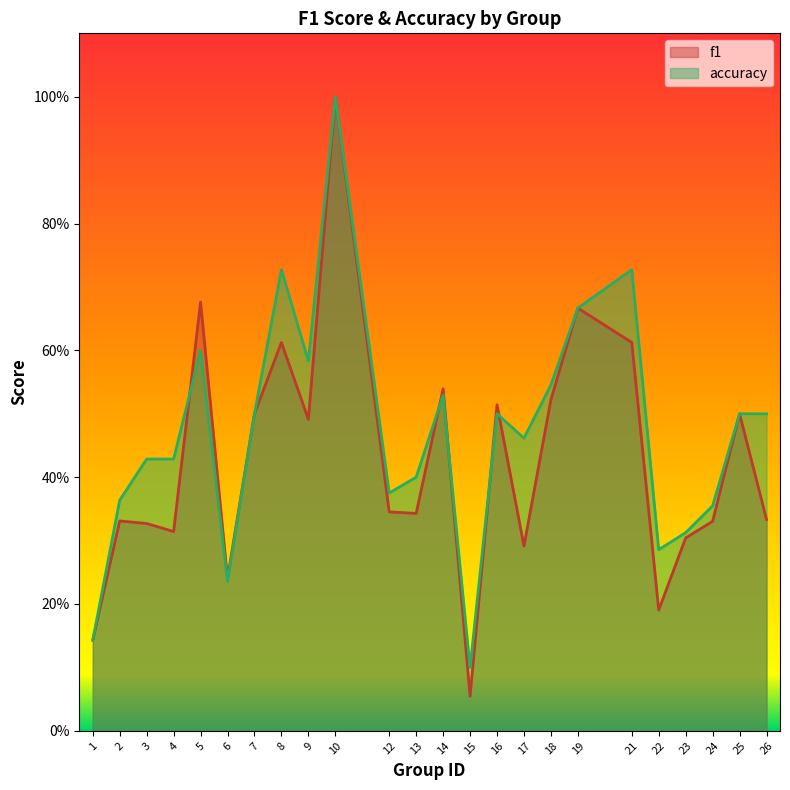

Which series has the largest range (max minus min)?

f1